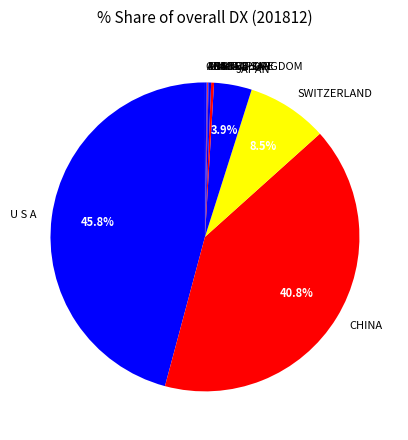

What is the largest slice in the pie chart?

U S A